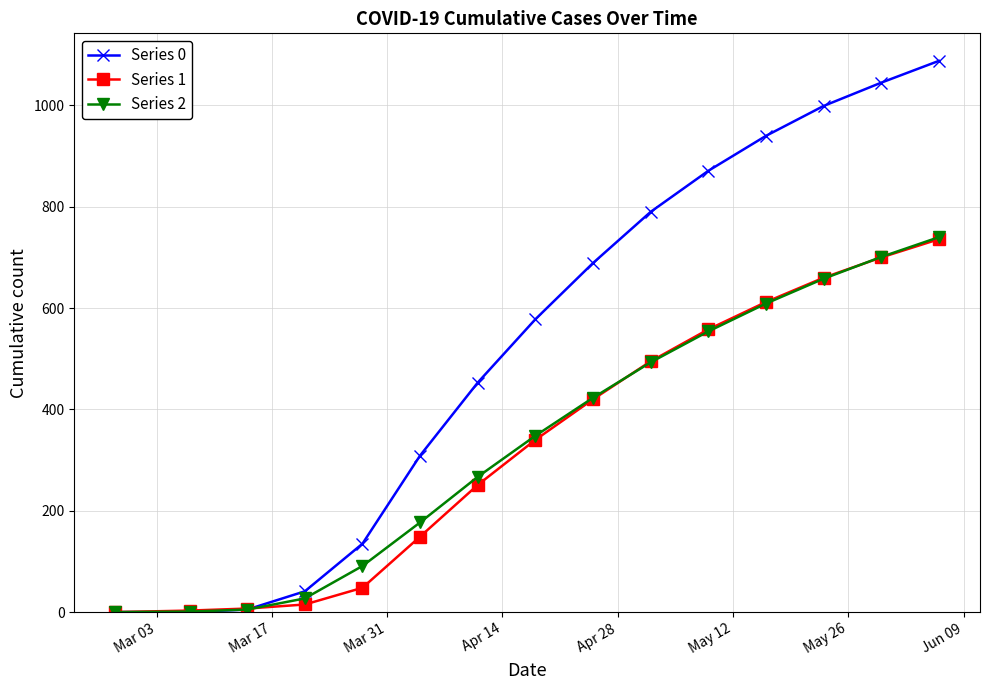

What are all the series names shown in the legend?

Series 0, Series 1, Series 2